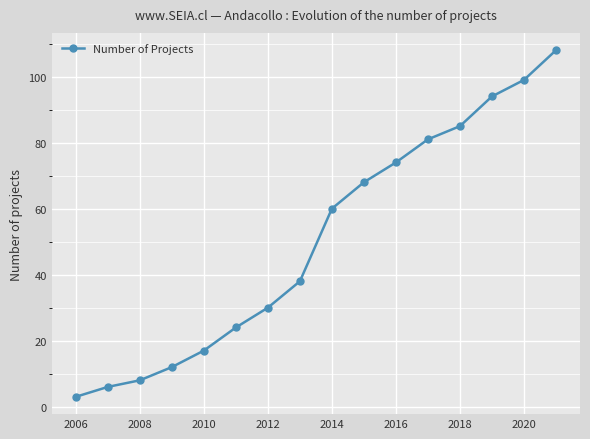

What is the average value?

50